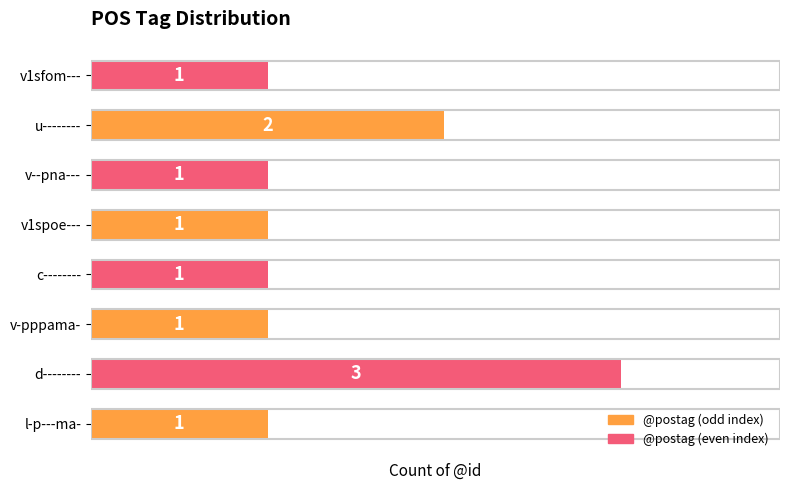

Where is the data nearest to the value 2?

u--------